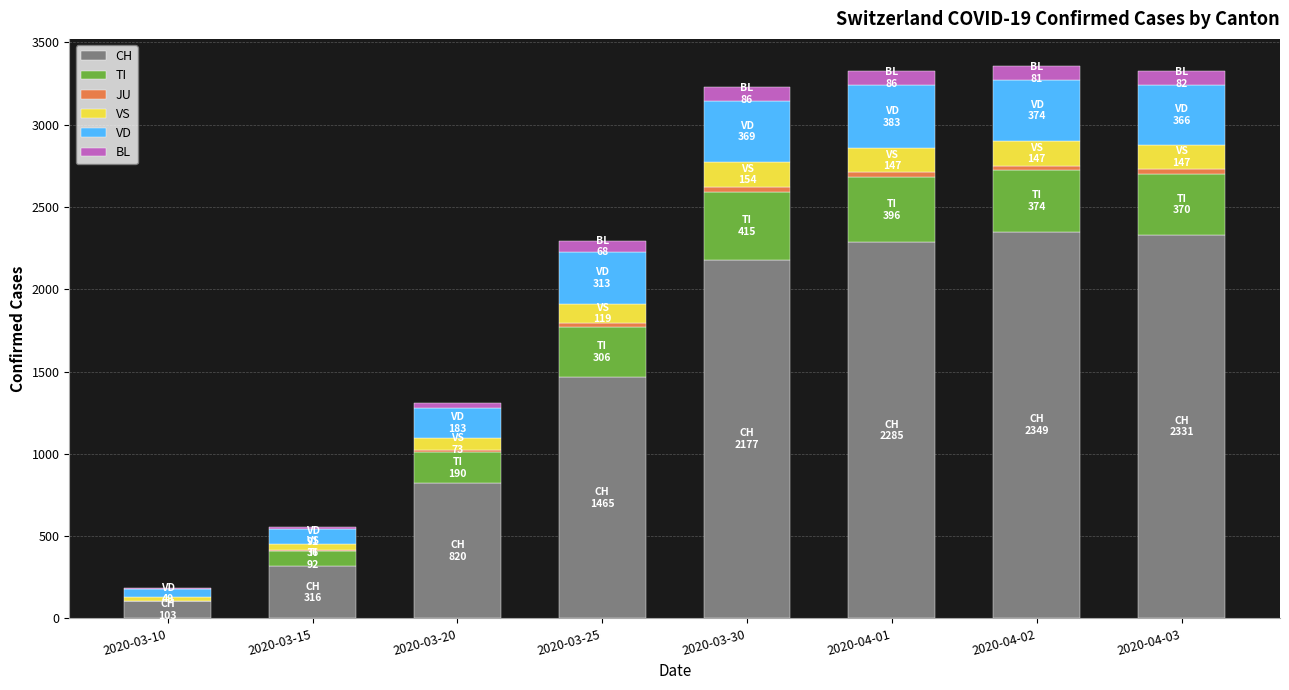

The value of CH at 2020-04-02 is 1570. True or false?

False